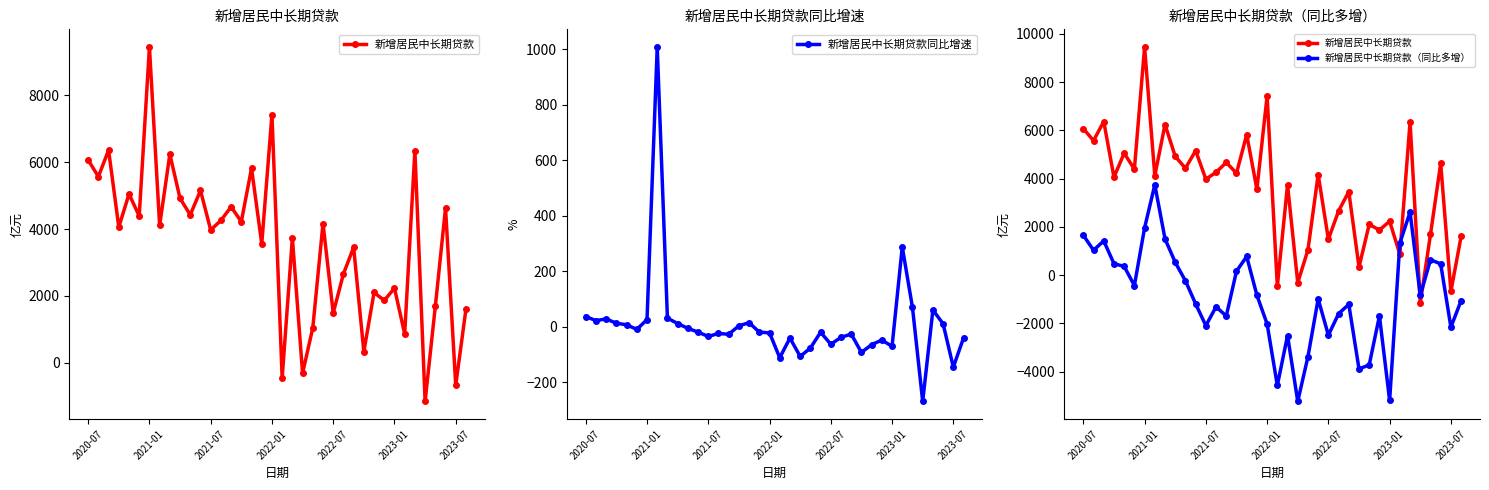

Is this an area chart (filled region under the line)?

No